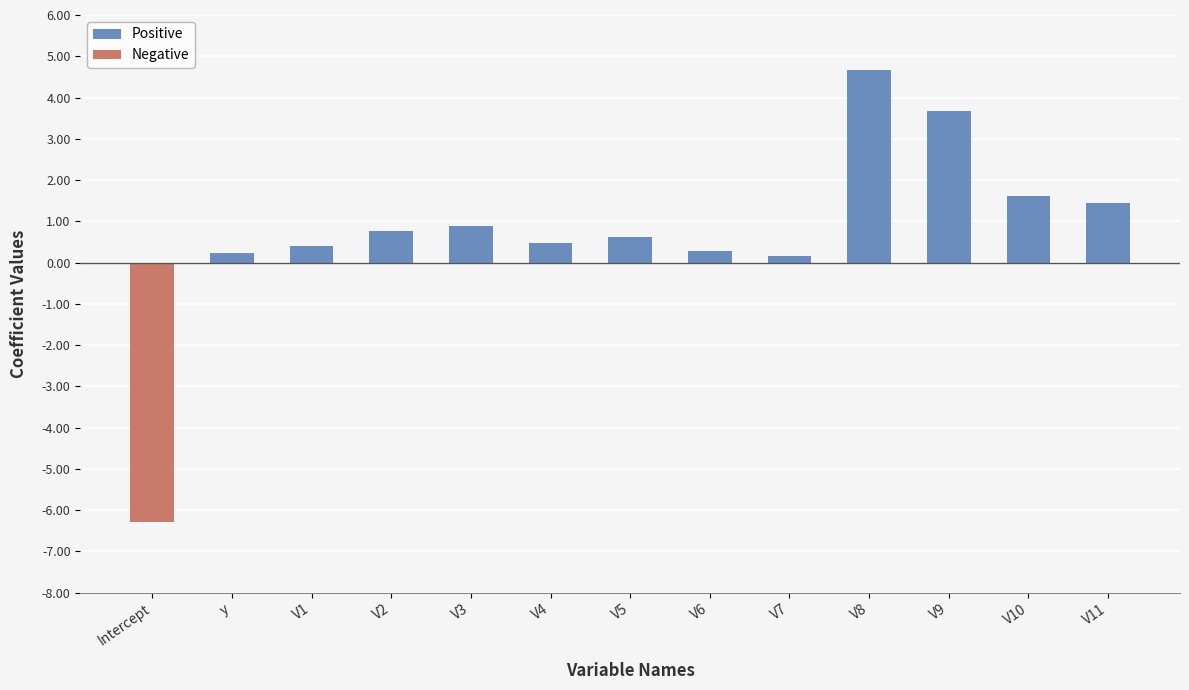

At which label does the data first exceed 0?

y